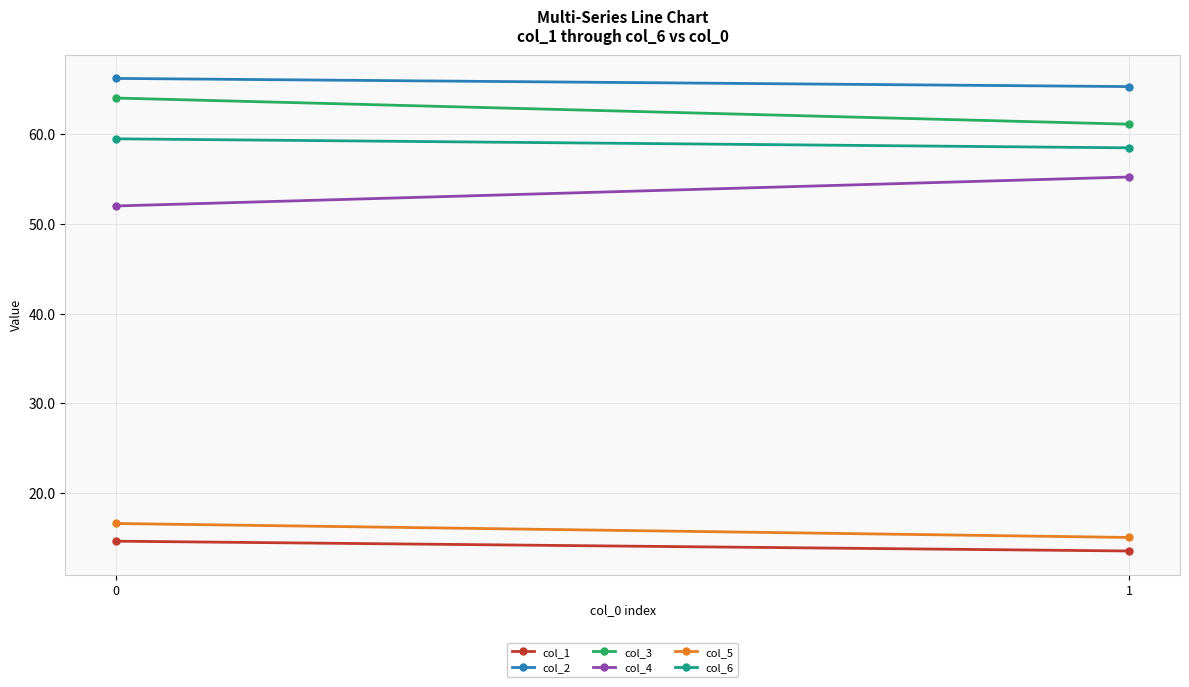

Which category has the lowest value in the col_3 series?

1